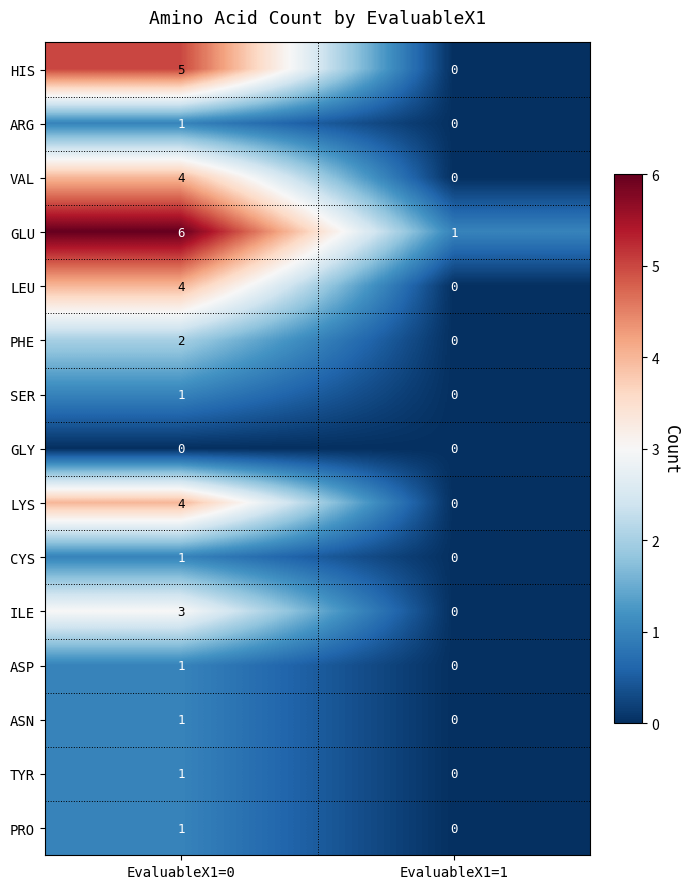

How many distinct data groups are displayed?

15